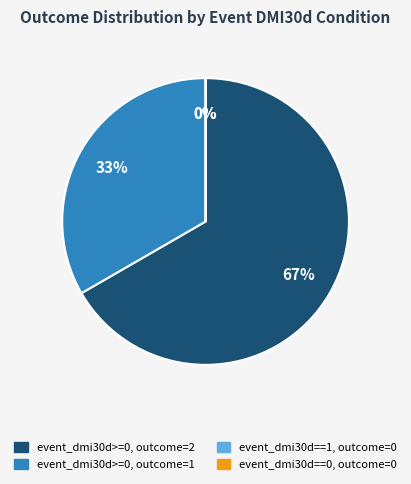

Rank the categories by value from lowest to highest.

==1 (outcome=0), ==0 (outcome=0), >=0 (outcome=1), >=0 (outcome=2)